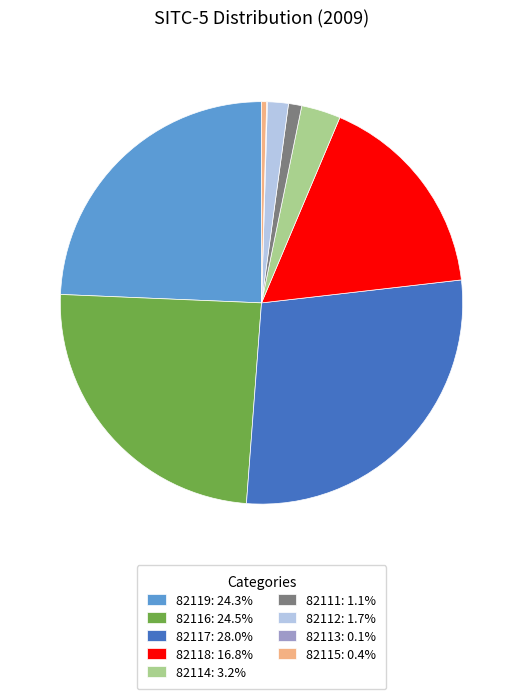

Is the sum of 82119 and 82116 greater than half?

No